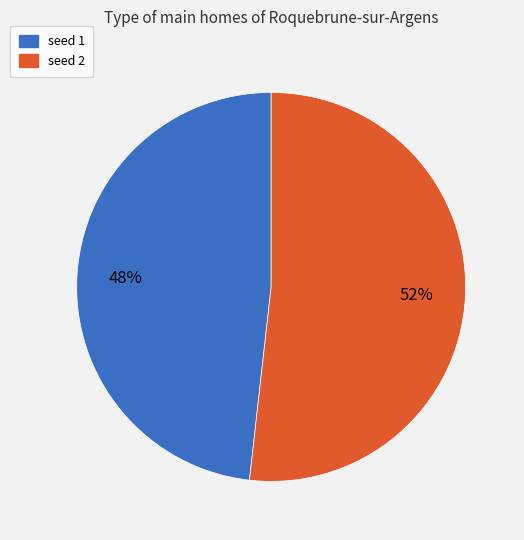

Rank the categories by value from highest to lowest.

seed 2, seed 1